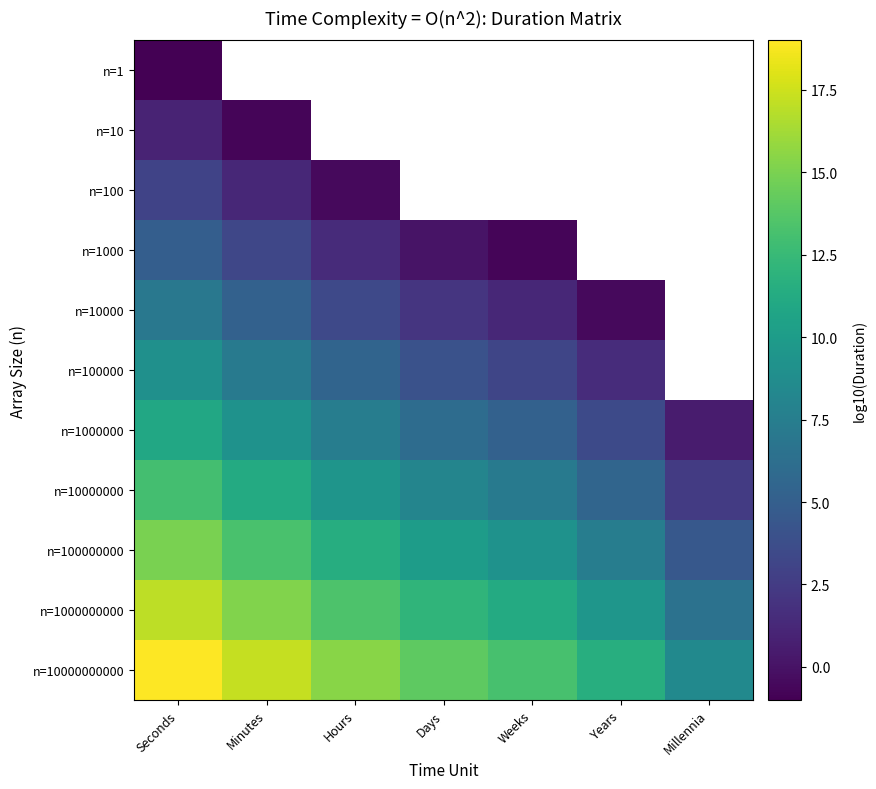

Rank the series at Minutes from highest to lowest value.

n=10000000000, n=1000000000, n=100000000, n=10000000, n=1000000, n=100000, n=10000, n=1000, n=100, n=1, n=10